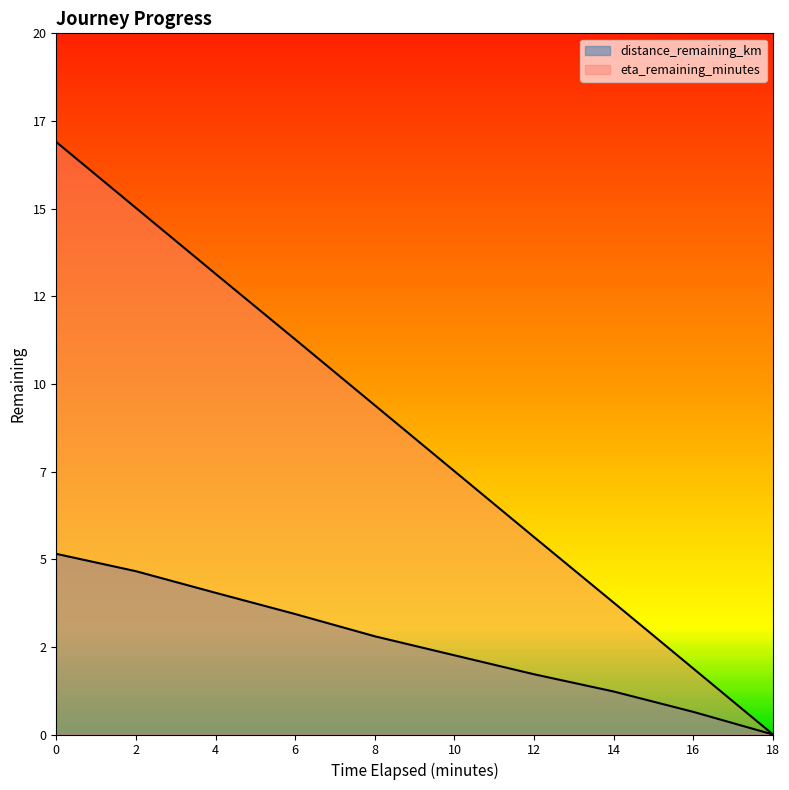

Which series has the largest total across all categories?

eta_remaining_minutes